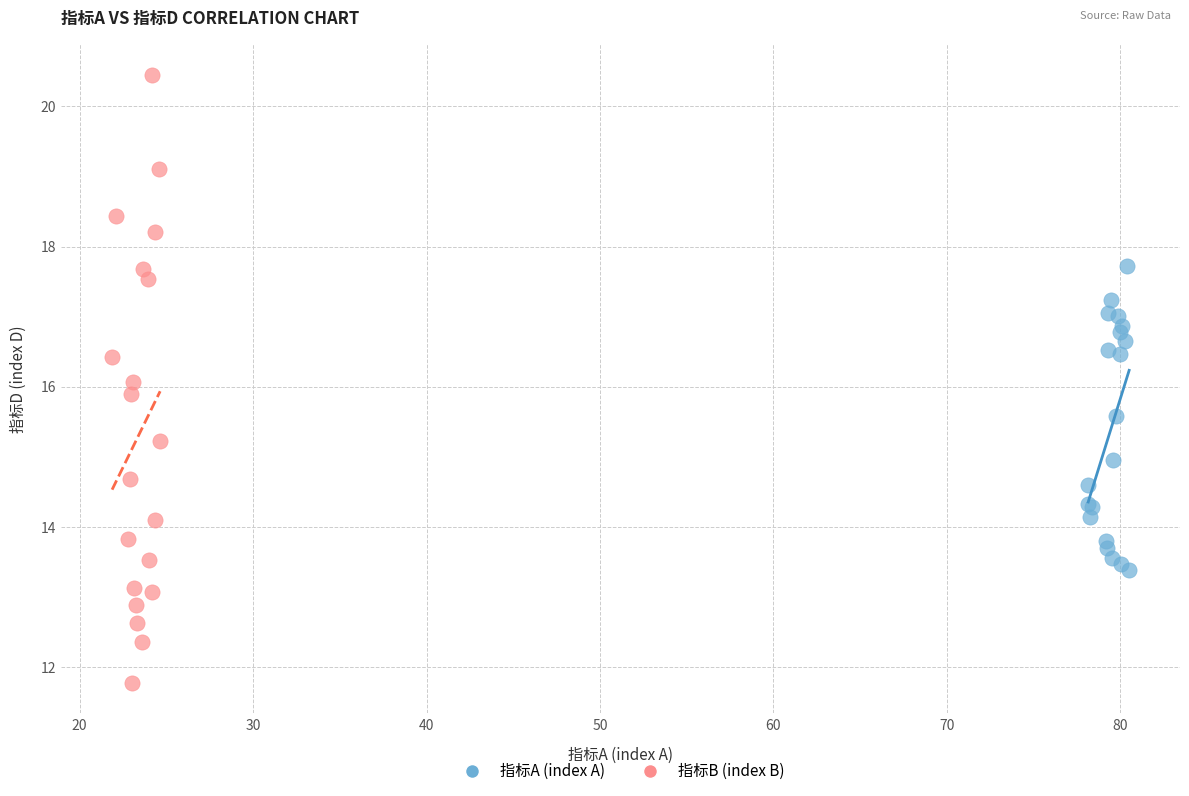

What are all the series names shown in the legend?

指标A (index A), 指标B (index B)